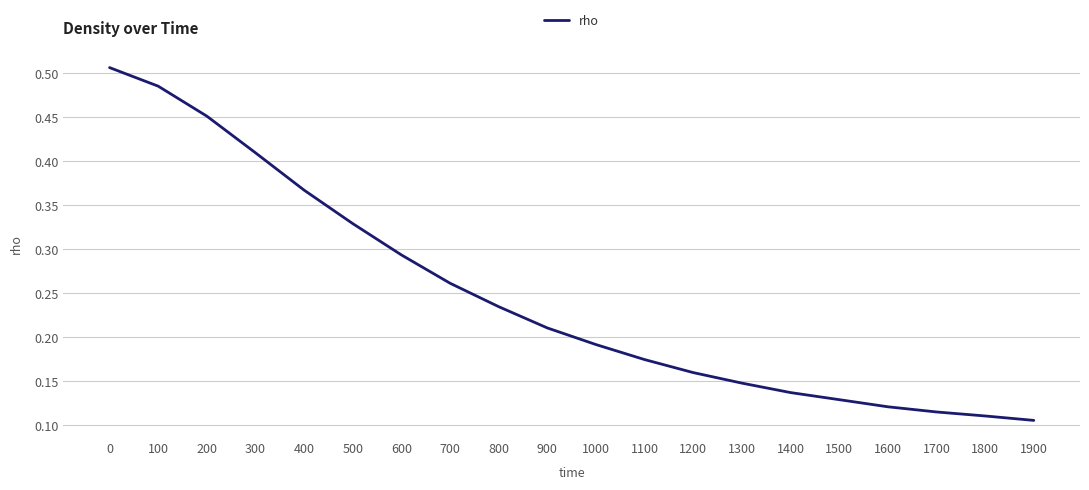

List the labels in order of value, largest first.

0, 100, 200, 300, 400, 500, 600, 700, 800, 900, 1000, 1100, 1200, 1300, 1400, 1500, 1600, 1700, 1800, 1900